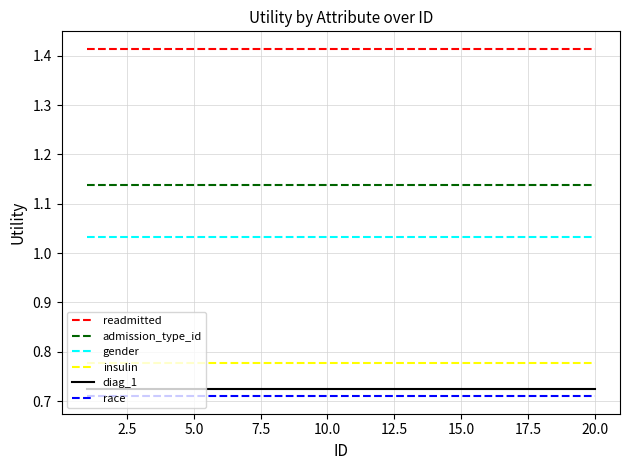

True or false: diag_1 and admission_type_id intersect in this chart.

False